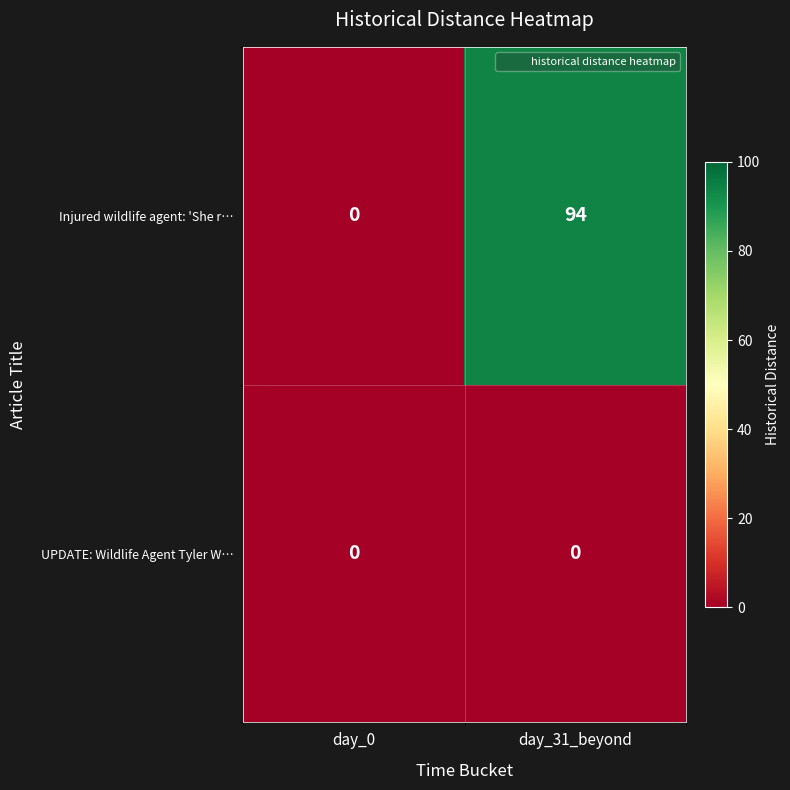

What is the maximum value shown in the chart?

94